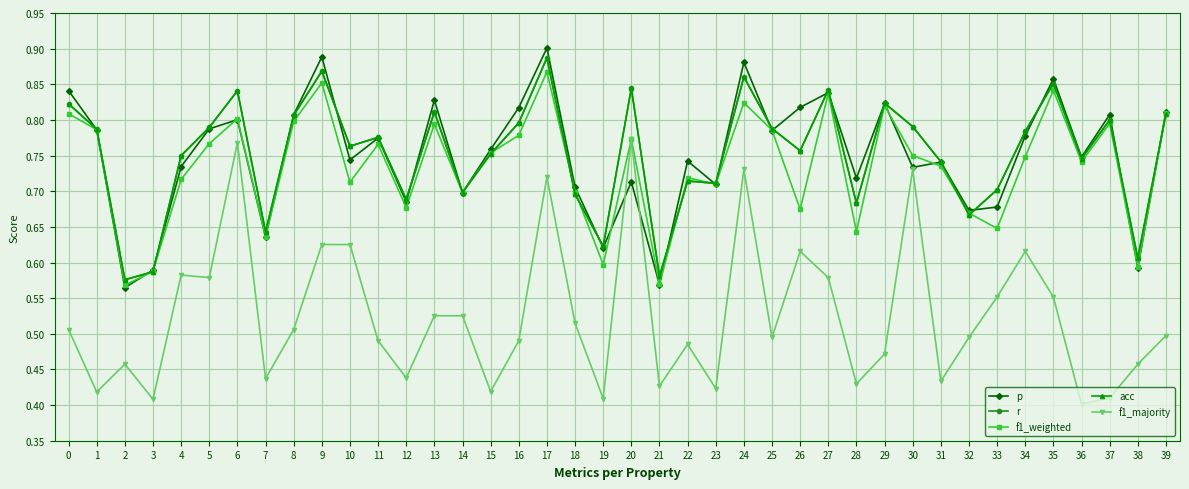

Where do p and r first cross each other?

0 and 1